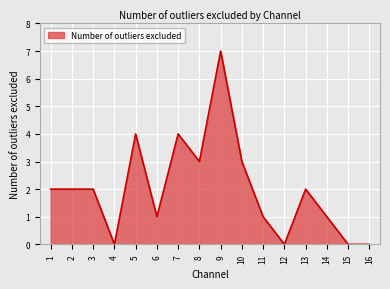

True or false: the data shows 1 at 2.

False